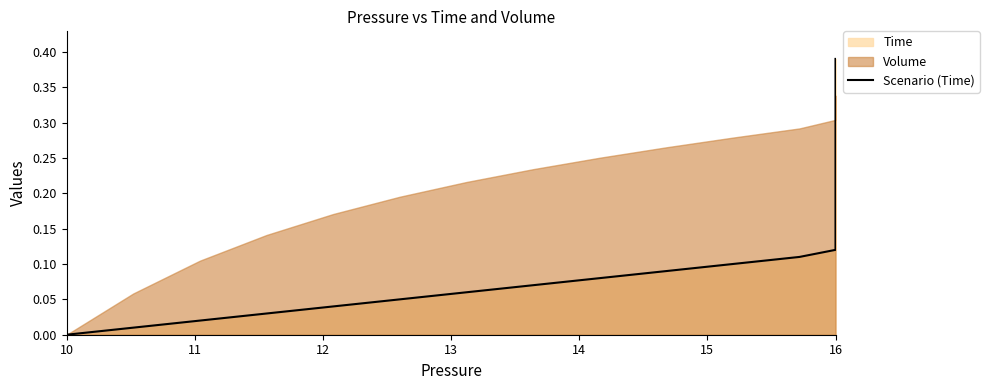

What is the sum of all values?

7.8